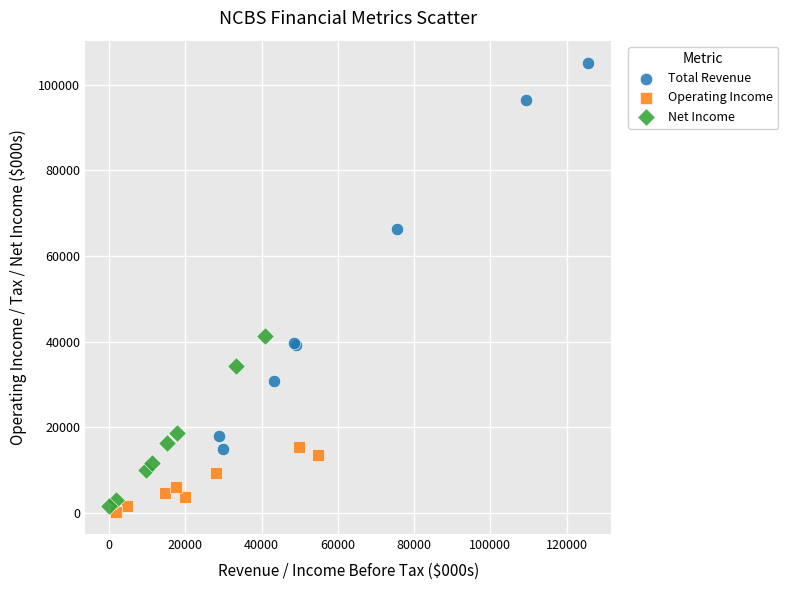

Which series has the largest Y range (max minus min)?

Total Revenue